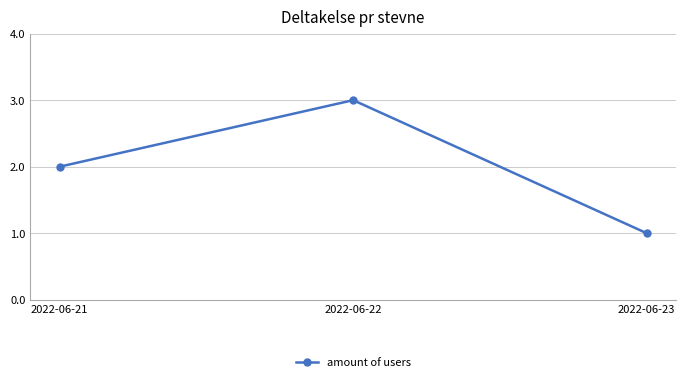

What value does the data have at 2022-06-23?

1